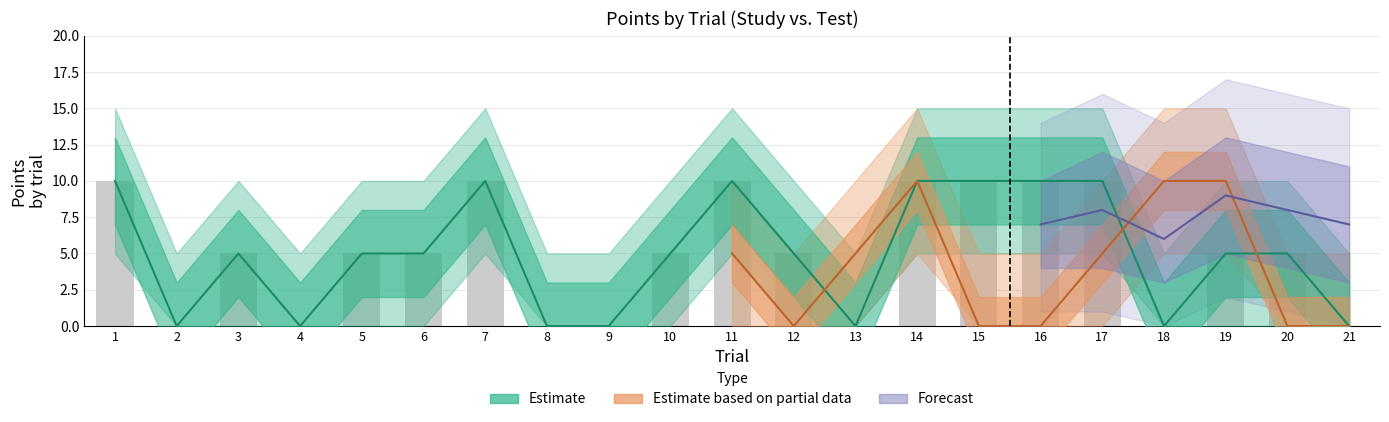

What is the difference between the POINTS_test_lower values at 18 and 16?

5